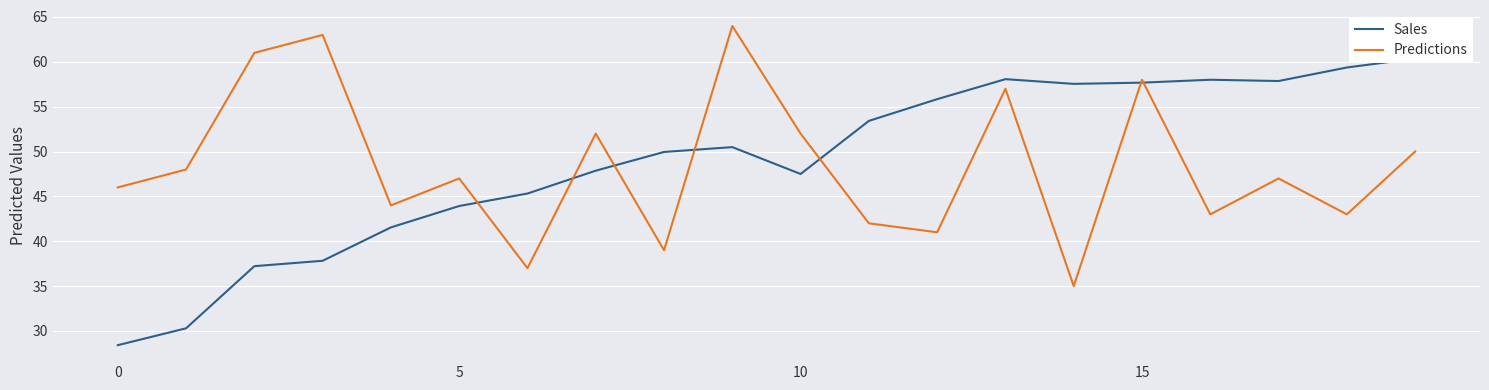

What is the difference between the second highest and minimum values in the Sales series?

31.0